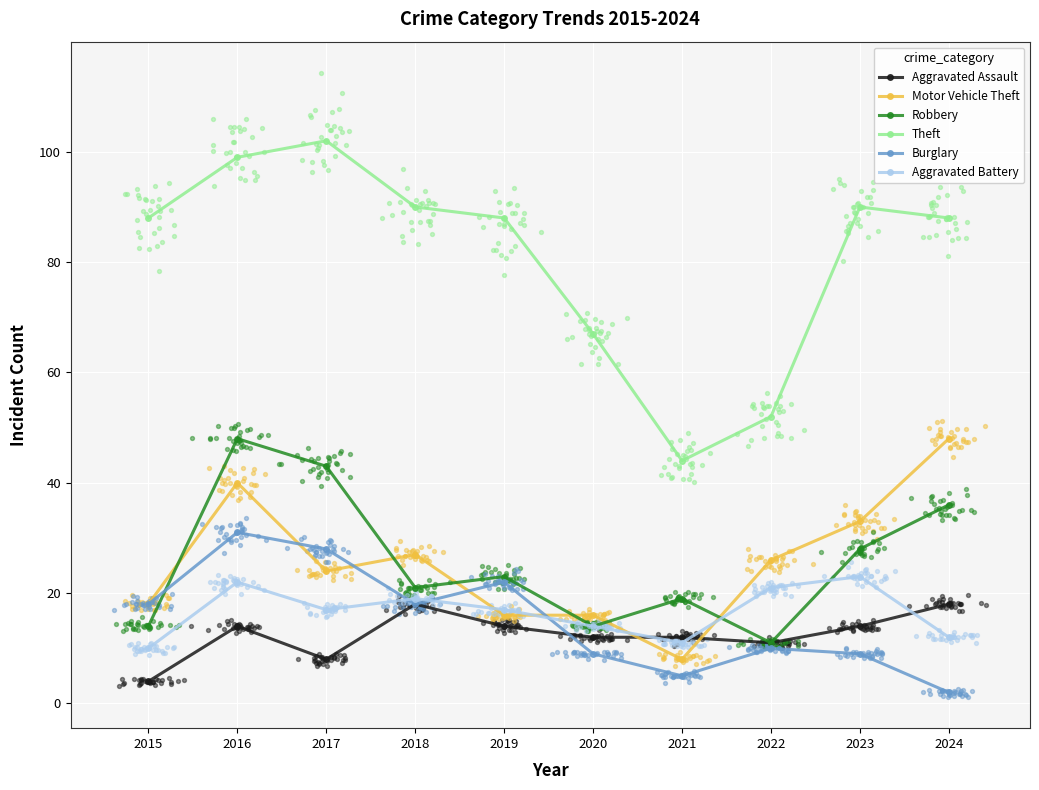

Which series reaches the minimum Y coordinate?

Burglary